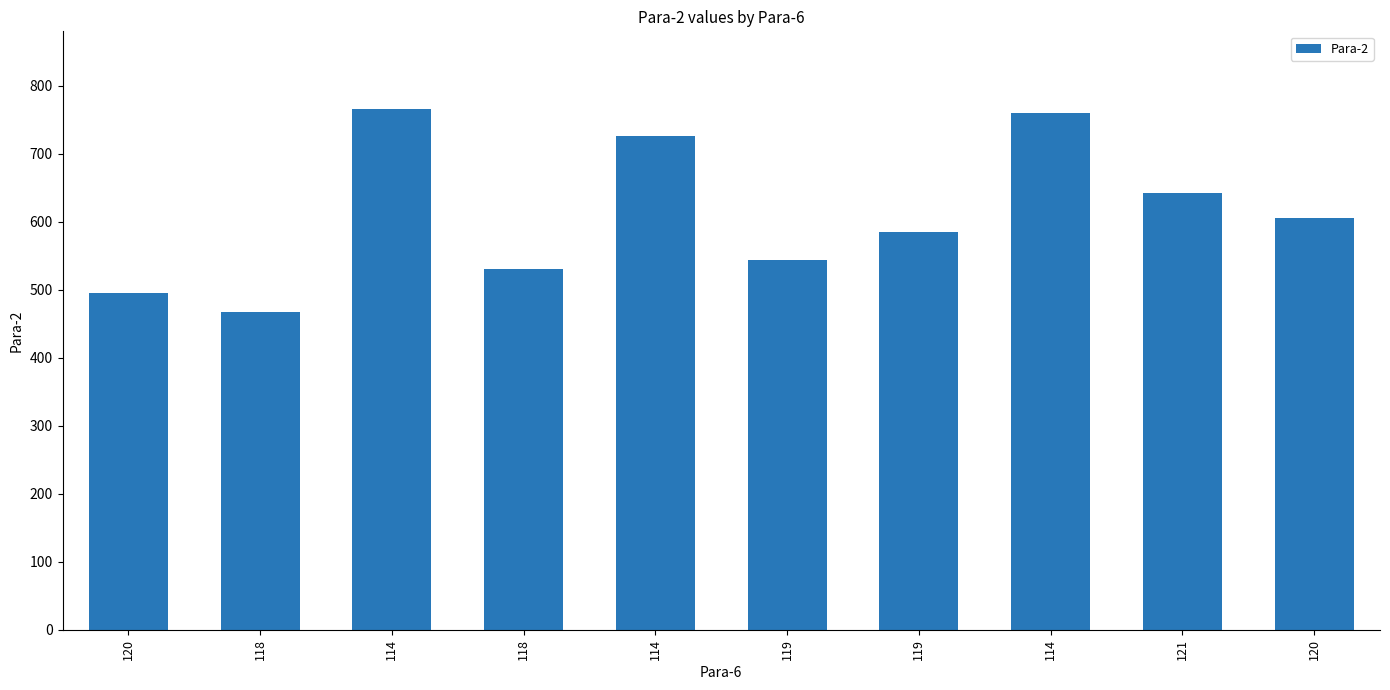

What is the minimum value shown in the chart?

467.8